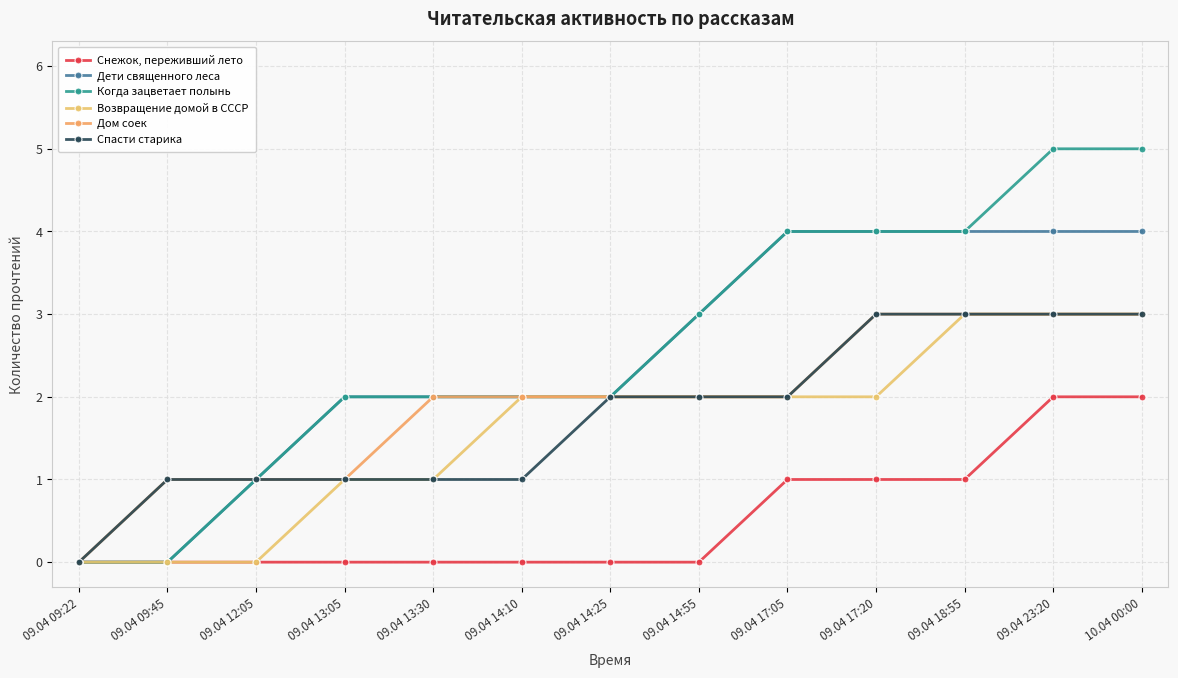

Reading left to right, extract all data points from this chart.

Снежок, переживший лето: 09.04 09:22=0	09.04 09:45=0	09.04 12:05=0	09.04 13:05=0	09.04 13:30=0	09.04 14:10=0	09.04 14:25=0	09.04 14:55=0	09.04 17:05=1	09.04 17:20=1	09.04 18:55=1	09.04 23:20=2	10.04 00:00=2
Дети священного леса: 09.04 09:22=0	09.04 09:45=0	09.04 12:05=1	09.04 13:05=2	09.04 13:30=2	09.04 14:10=2	09.04 14:25=2	09.04 14:55=3	09.04 17:05=4	09.04 17:20=4	09.04 18:55=4	09.04 23:20=4	10.04 00:00=4
Когда зацветает полынь: 09.04 09:22=0	09.04 09:45=0	09.04 12:05=1	09.04 13:05=2	09.04 13:30=2	09.04 14:10=2	09.04 14:25=2	09.04 14:55=3	09.04 17:05=4	09.04 17:20=4	09.04 18:55=4	09.04 23:20=5	10.04 00:00=5
Возвращение домой в СССР: 09.04 09:22=0	09.04 09:45=0	09.04 12:05=0	09.04 13:05=1	09.04 13:30=1	09.04 14:10=2	09.04 14:25=2	09.04 14:55=2	09.04 17:05=2	09.04 17:20=2	09.04 18:55=3	09.04 23:20=3	10.04 00:00=3
Дом соек: 09.04 09:22=0	09.04 09:45=1	09.04 12:05=1	09.04 13:05=1	09.04 13:30=2	09.04 14:10=2	09.04 14:25=2	09.04 14:55=2	09.04 17:05=2	09.04 17:20=3	09.04 18:55=3	09.04 23:20=3	10.04 00:00=3
Спасти старика: 09.04 09:22=0	09.04 09:45=1	09.04 12:05=1	09.04 13:05=1	09.04 13:30=1	09.04 14:10=1	09.04 14:25=2	09.04 14:55=2	09.04 17:05=2	09.04 17:20=3	09.04 18:55=3	09.04 23:20=3	10.04 00:00=3